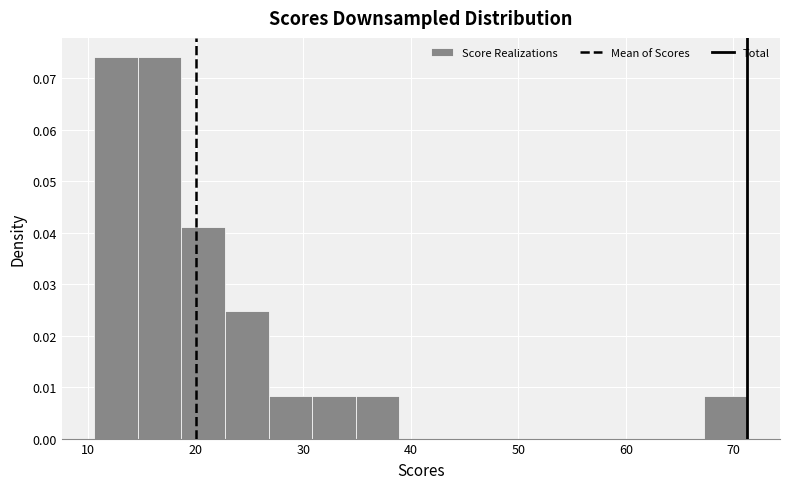

Reading left to right, list every bar in this chart as the range it spans on the x-axis followed by its height. Neither the bar edges nor the heights are printed on the chart, so give them approximately, as read against the axes.

11 to 15: 0.074
15 to 19: 0.074
19 to 23: 0.041
23 to 27: 0.025
27 to 31: 0.008
31 to 35: 0.008
35 to 39: 0.008
39 to 43: 0
43 to 47: 0
47 to 51: 0
51 to 55: 0
55 to 59: 0
59 to 63: 0
63 to 67: 0
67 to 71: 0.008